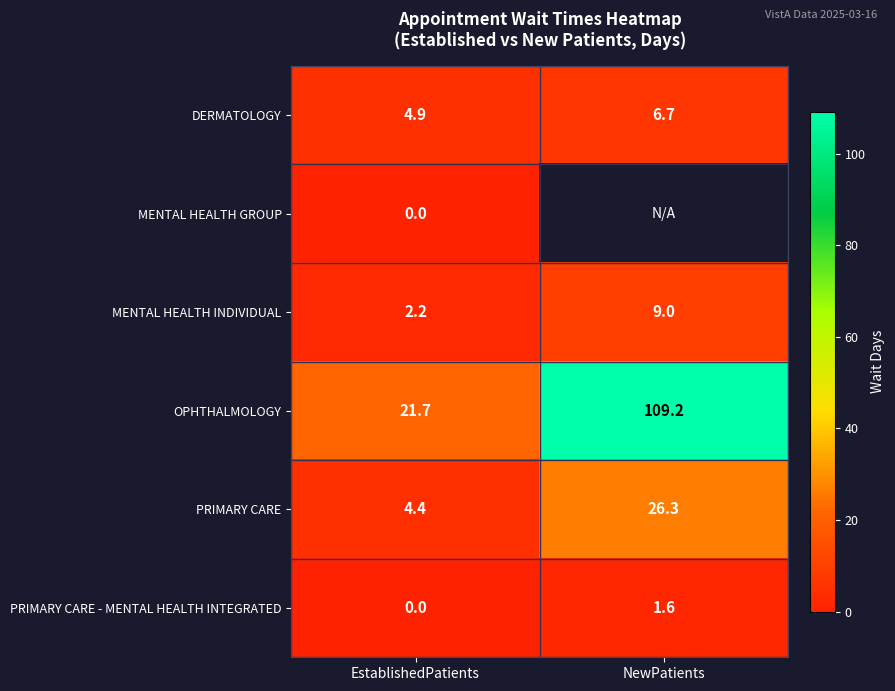

What is the total value across all series at EstablishedPatients?

33.2